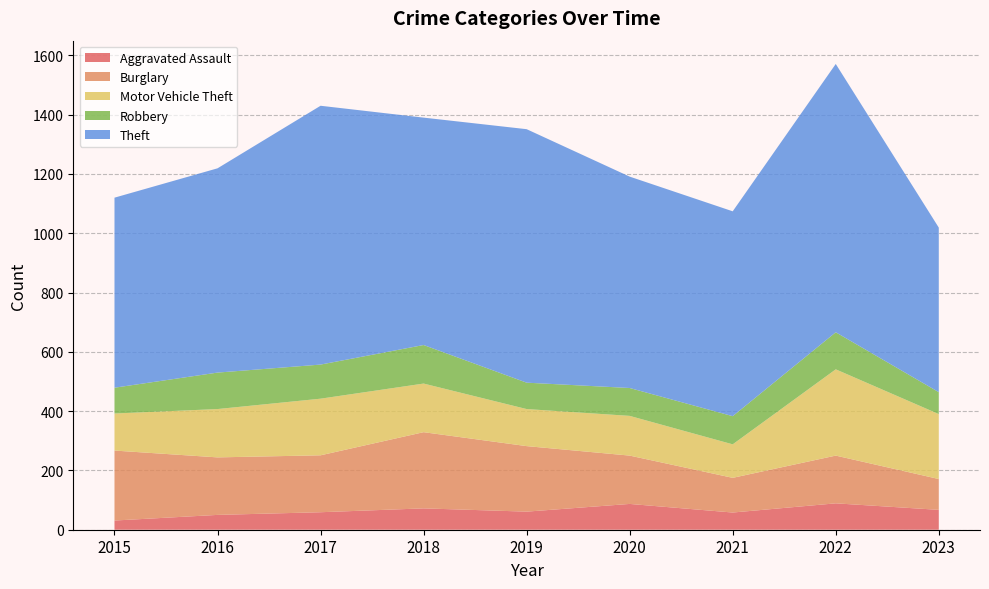

Reading left to right, extract all data points from this chart.

Aggravated Assault: 31	50	59	72	61	87	58	89	67
Burglary: 236	194	192	257	221	163	117	161	104
Motor Vehicle Theft: 125	163	191	164	125	134	113	291	219
Robbery: 87	123	115	130	89	94	95	125	74
Theft: 641	689	873	767	855	713	691	905	555